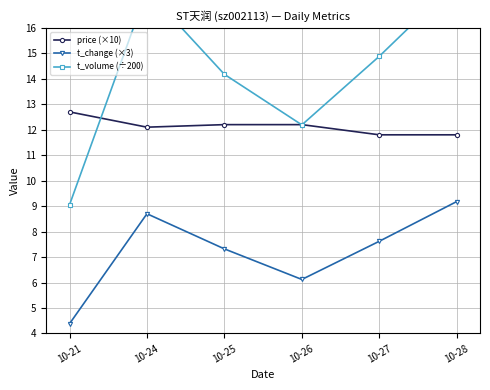

How many intersections are there between price (×10) and t_volume (÷200)?

3